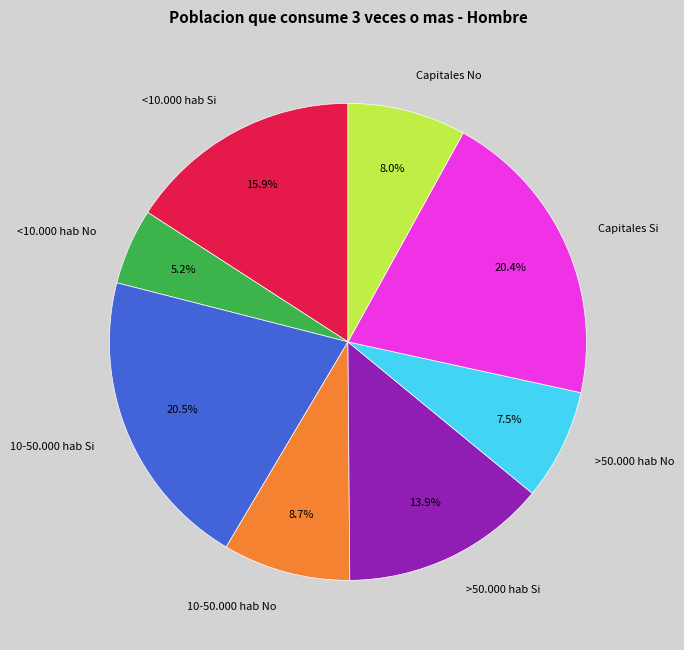

What is the smallest slice in the pie chart?

<10.000 hab No